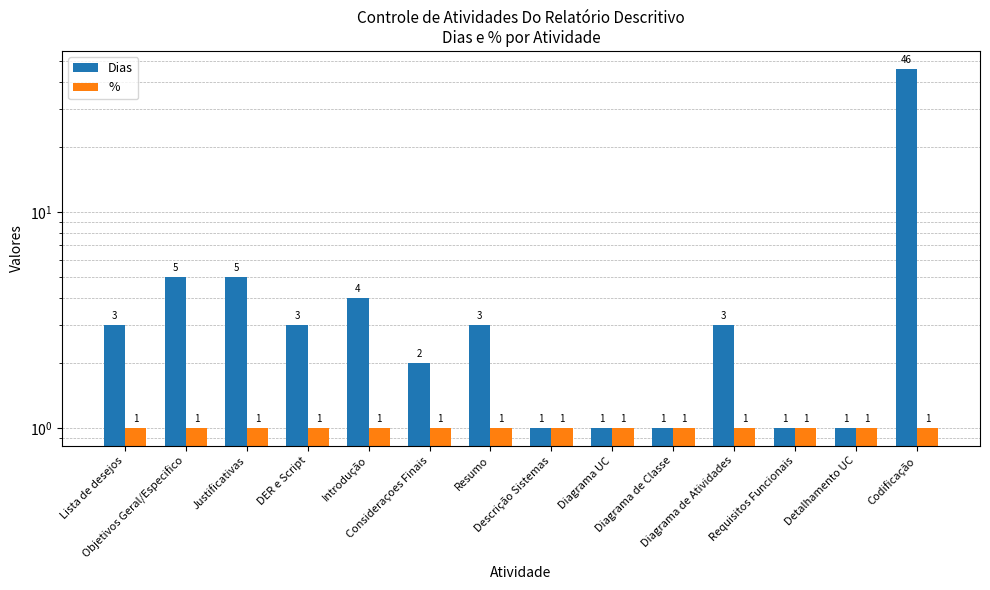

What is the minimum value shown in the chart?

1